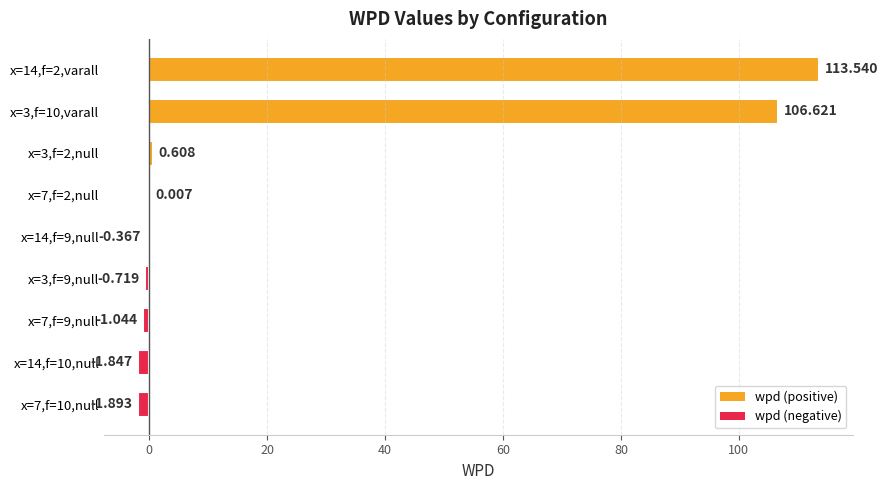

How many values are above zero?

4